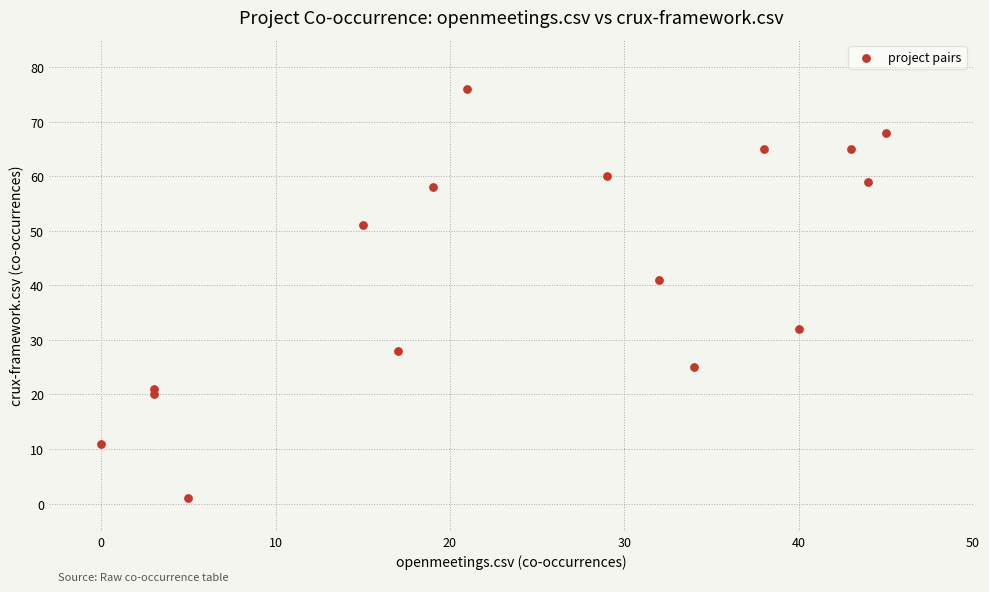

What is the range of Y values (max minus min)?

75